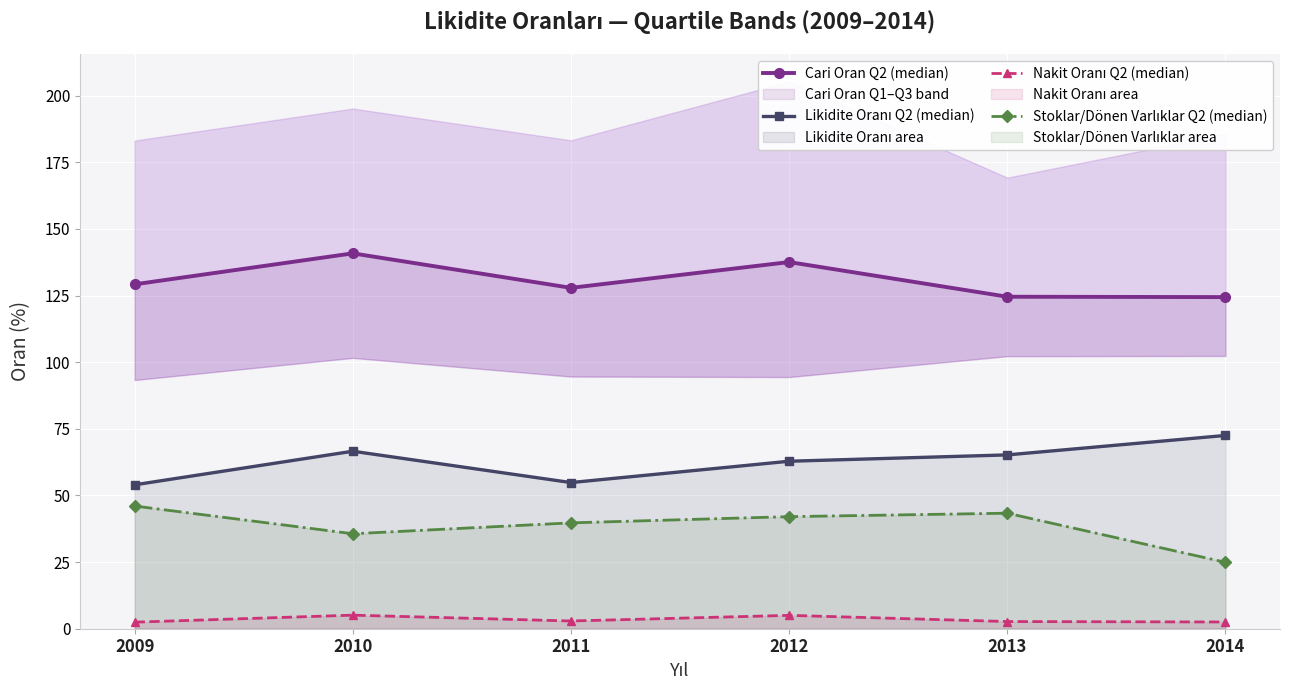

How many distinct data groups are displayed?

4